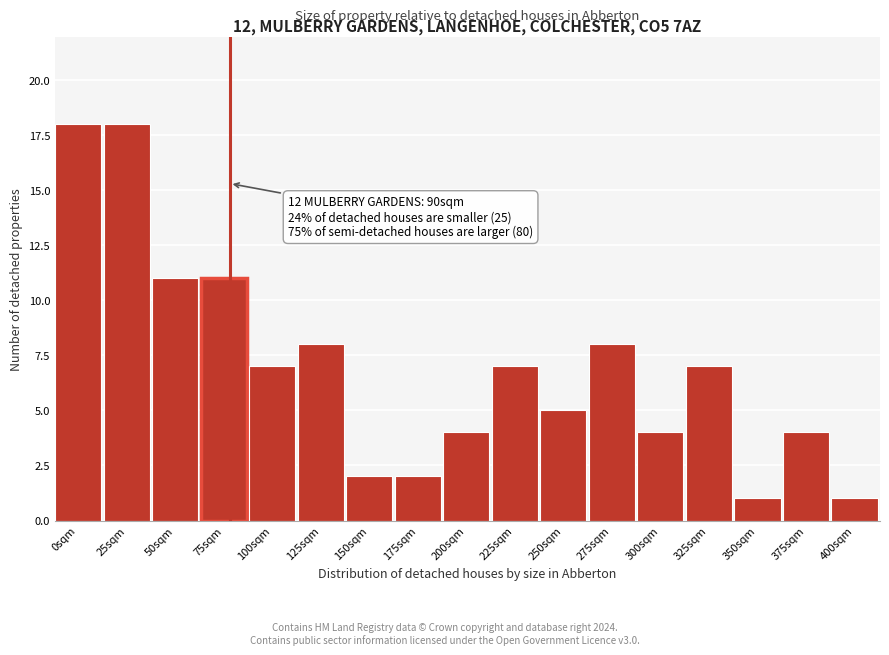

Reading left to right, extract all data points from this chart.

0sqm=18	25sqm=18	50sqm=11	75sqm=11	100sqm=7	125sqm=8	150sqm=2	175sqm=2	200sqm=4	225sqm=7	250sqm=5	275sqm=8	300sqm=4	325sqm=7	350sqm=1	375sqm=4	400sqm=1